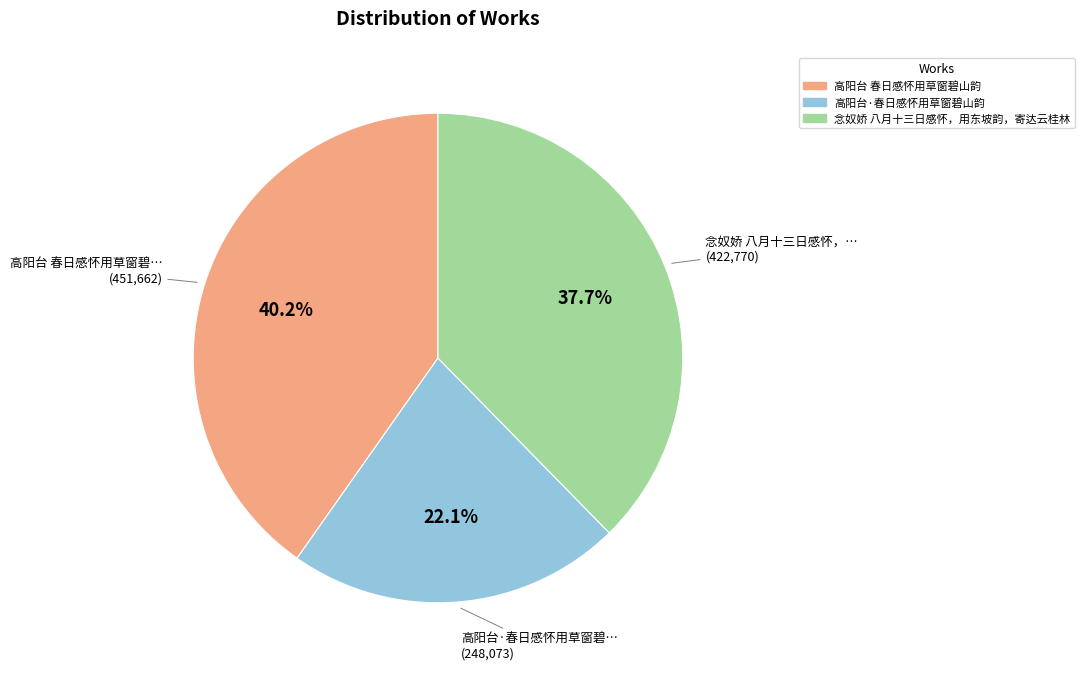

Is it true that 高阳台 春日感怀用草窗碧山韵 is 40% of the pie?

True